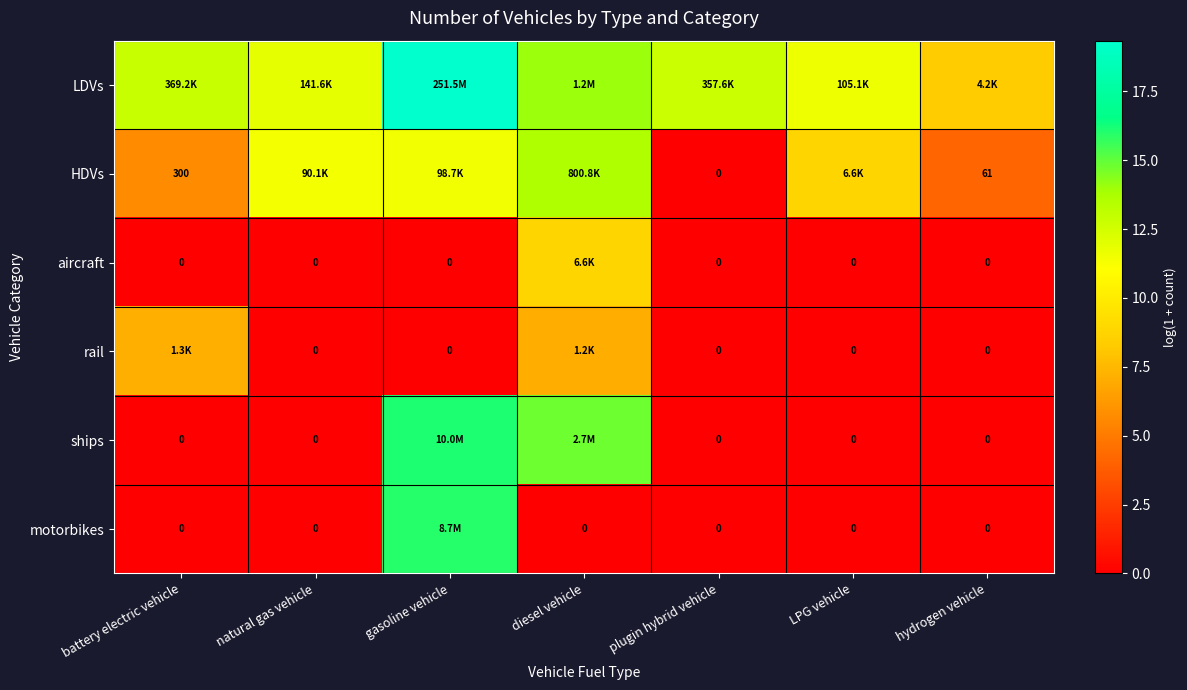

What is the spread (max minus min) of values at plugin hybrid vehicle?

12.8